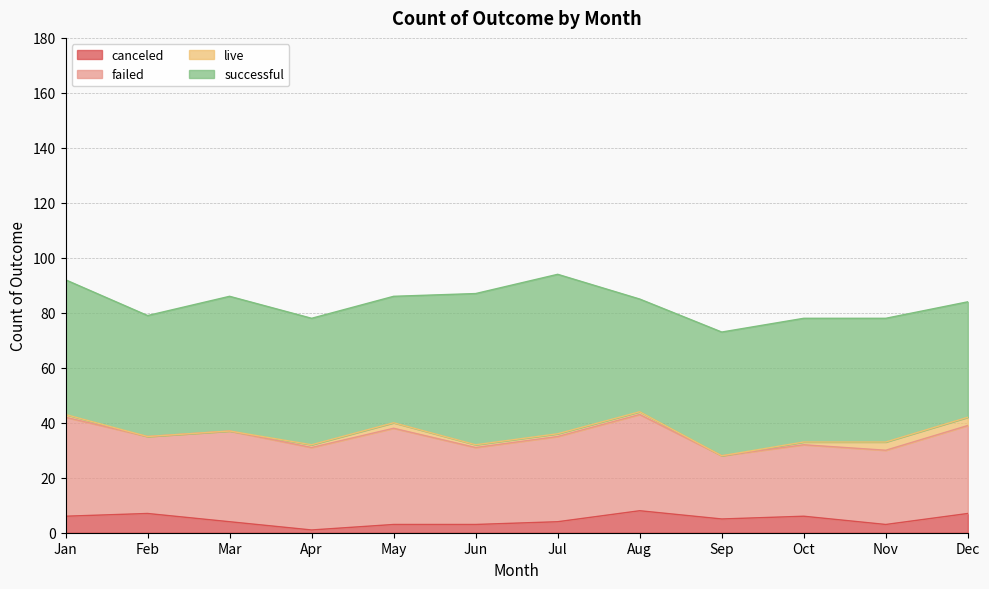

What is the minimum value for canceled?

1